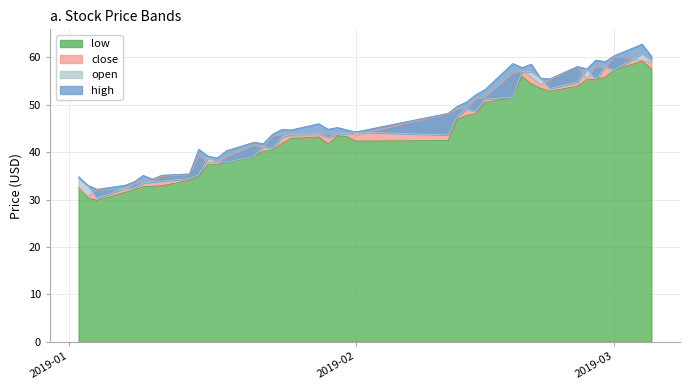

What is the difference between the maximum and minimum values in the low series?

29.4